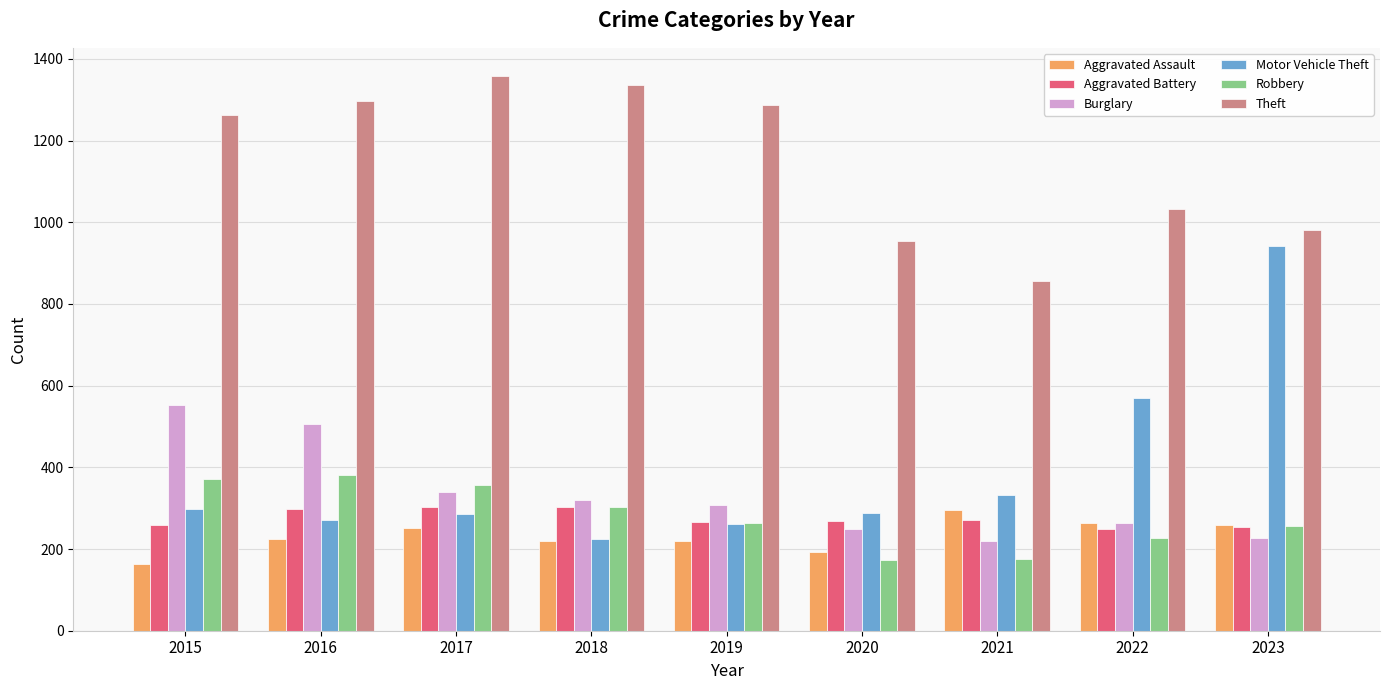

What are all the series names shown in the legend?

Aggravated Assault, Aggravated Battery, Burglary, Motor Vehicle Theft, Robbery, Theft